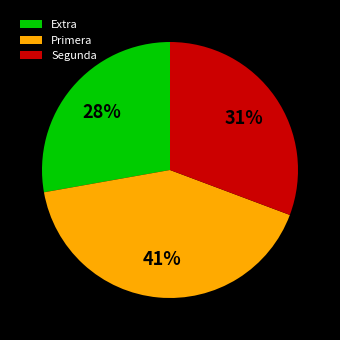

What is the largest slice in the pie chart?

Primera